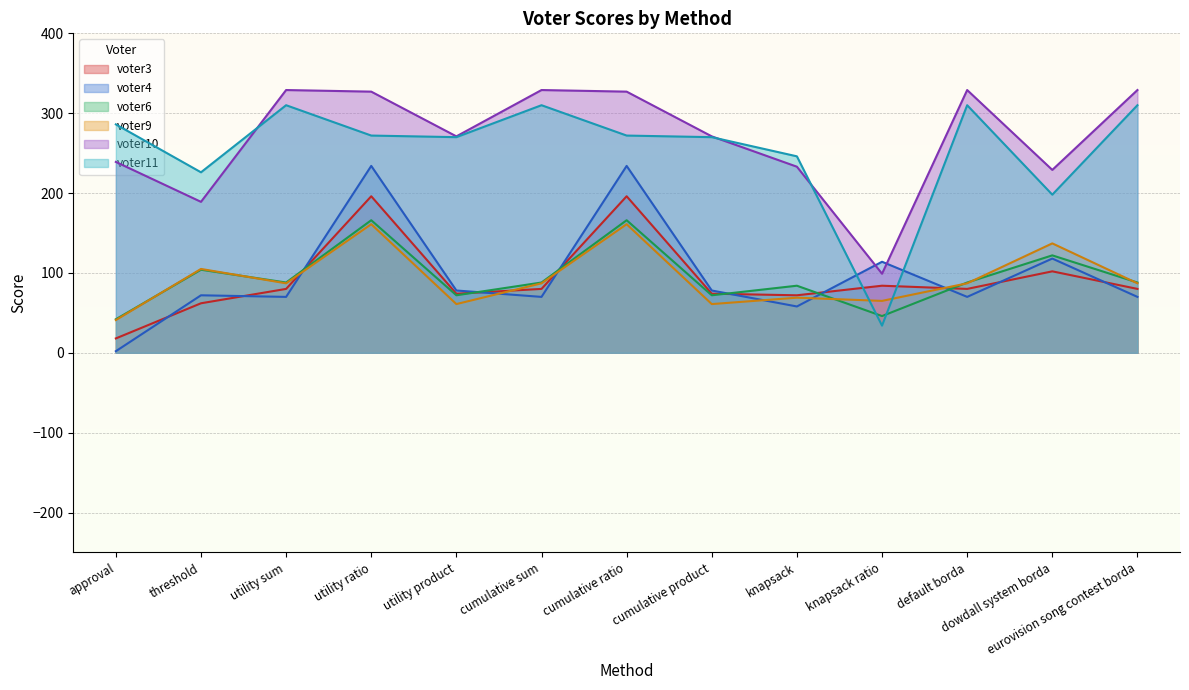

Reading right to left, list all the values displayed in this chart.

voter3: 80	102	80	84	72	74	196	80	74	196	80	62	18
voter4: 70	118	70	114	58	78	234	70	78	234	70	72	2
voter6: 88	122	88	46	84	72	166	88	72	166	88	104	42
voter9: 87	137	87	65	69	61	161	87	61	161	87	105	41
voter10: 329	229	329	99	233	271	327	329	271	327	329	189	239
voter11: 310	198	310	34	246	270	272	310	270	272	310	226	286